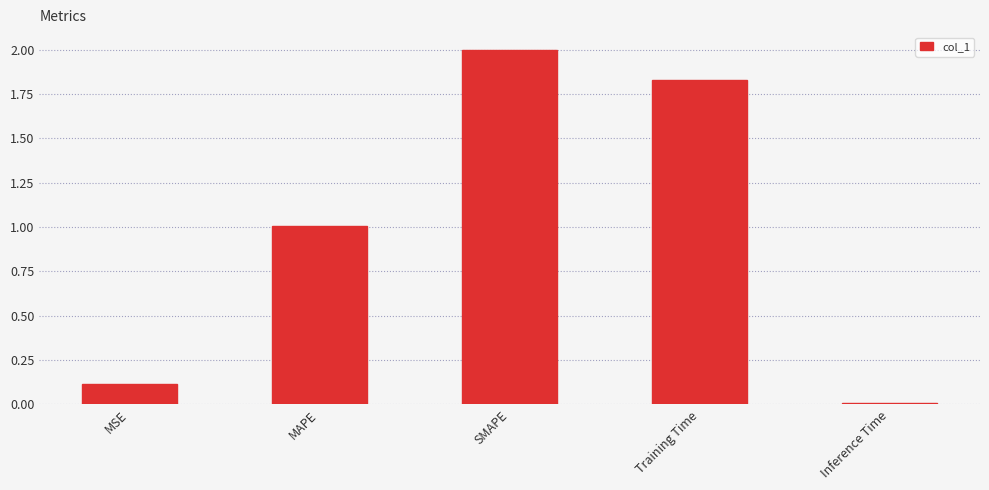

What is the sum of the values at MAPE and SMAPE?

3.0